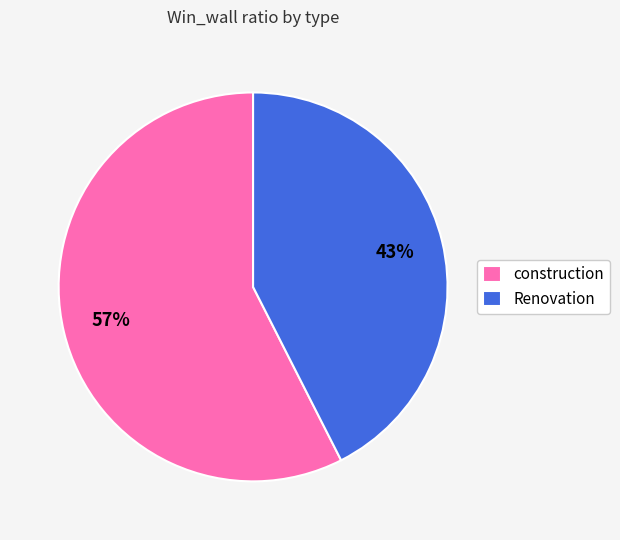

Which slice represents more than half of the pie?

construction